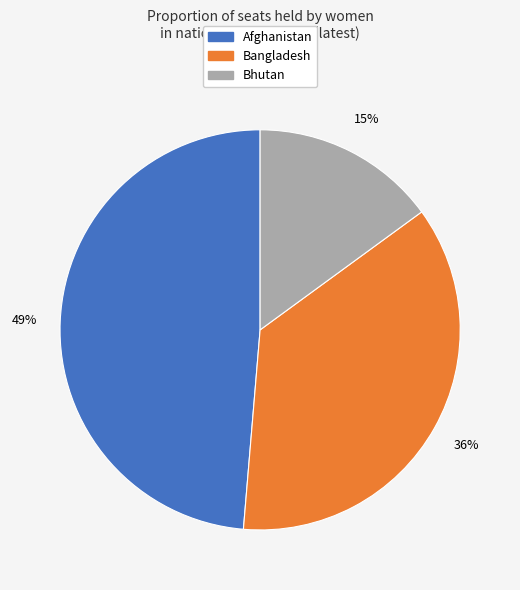

Is it true that Bhutan is 15% of the pie?

True